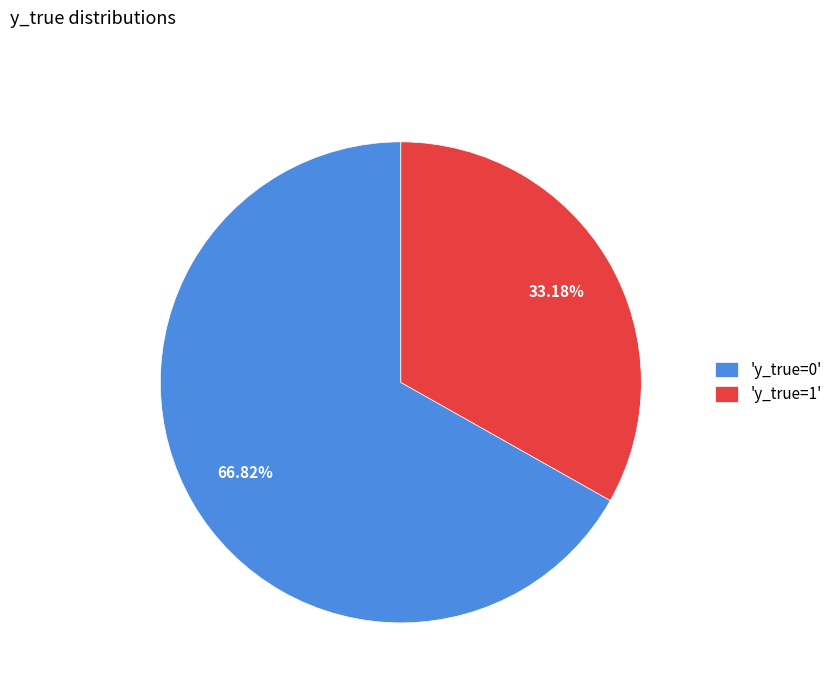

Which slice is the largest?

'y_true=0'